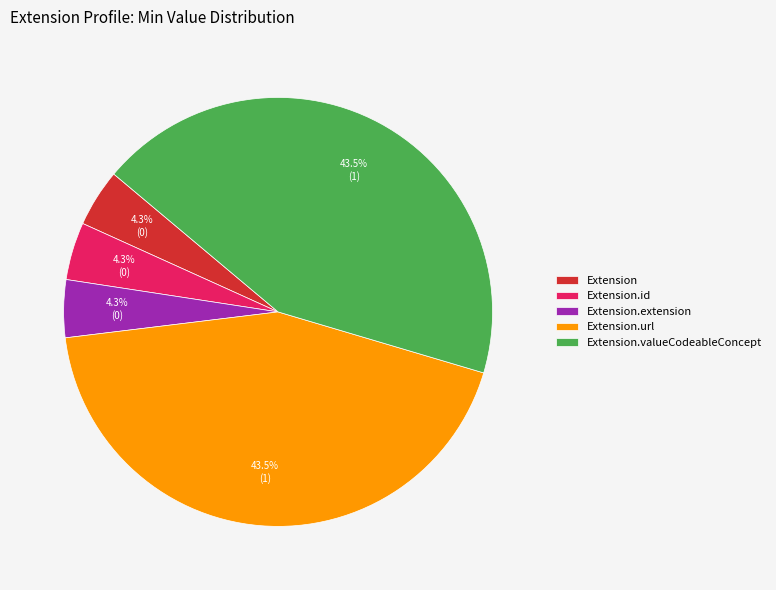

Do Extension.url and Extension.valueCodeableConcept together represent more than half of the pie?

Yes